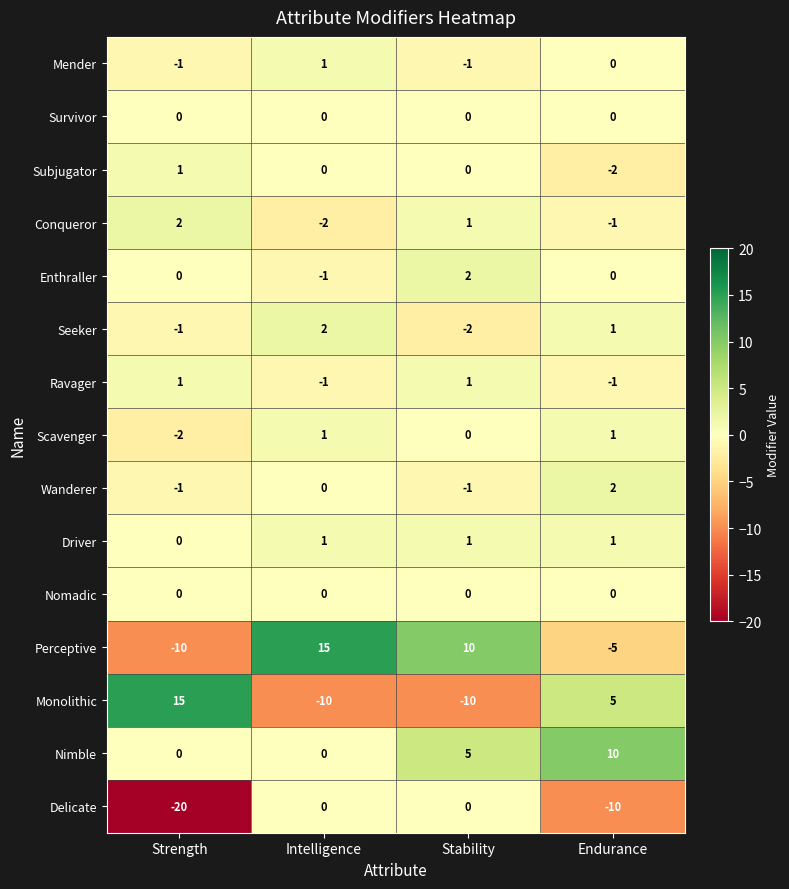

Which label corresponds to the smallest value in the chart?

Strength